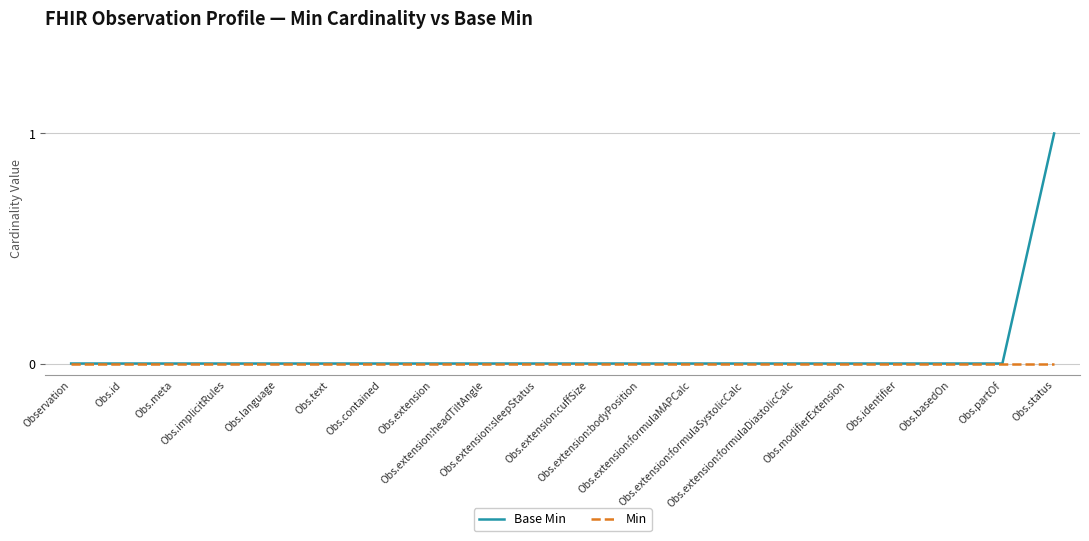

Which series has the largest range (max minus min)?

Base Min